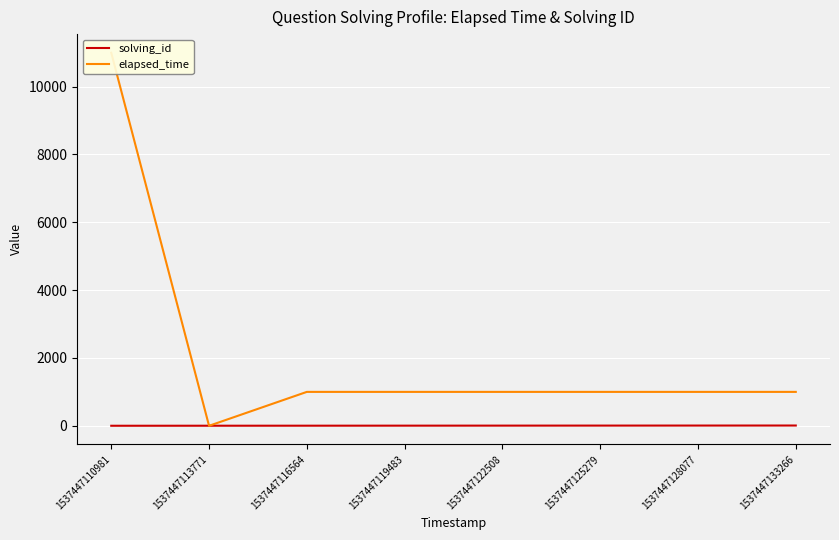

What is the value of the elapsed_time point at the 8th from the left?

1000